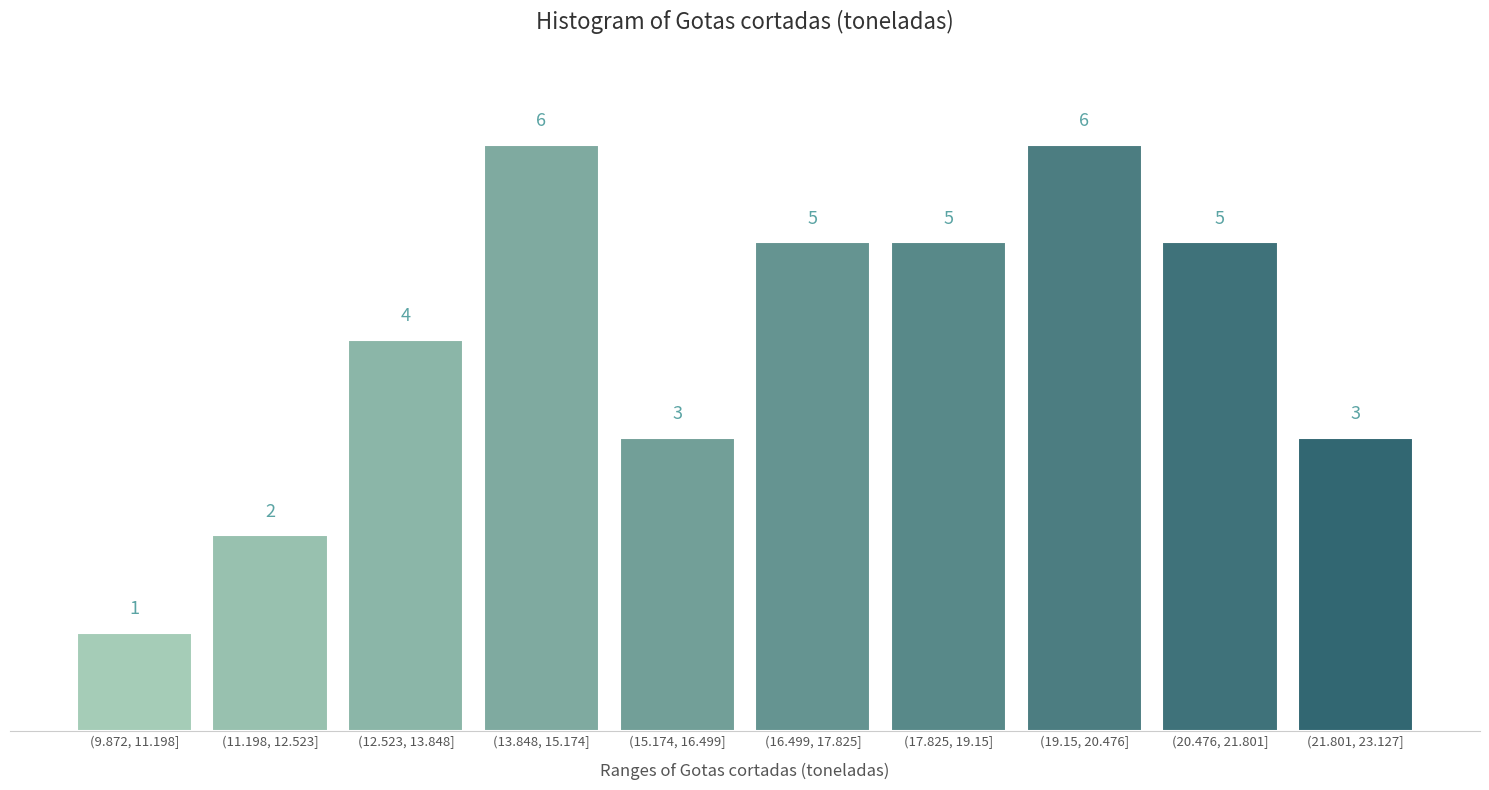

Reading right to left, list all the values displayed in this chart.

3	5	6	5	5	3	6	4	2	1